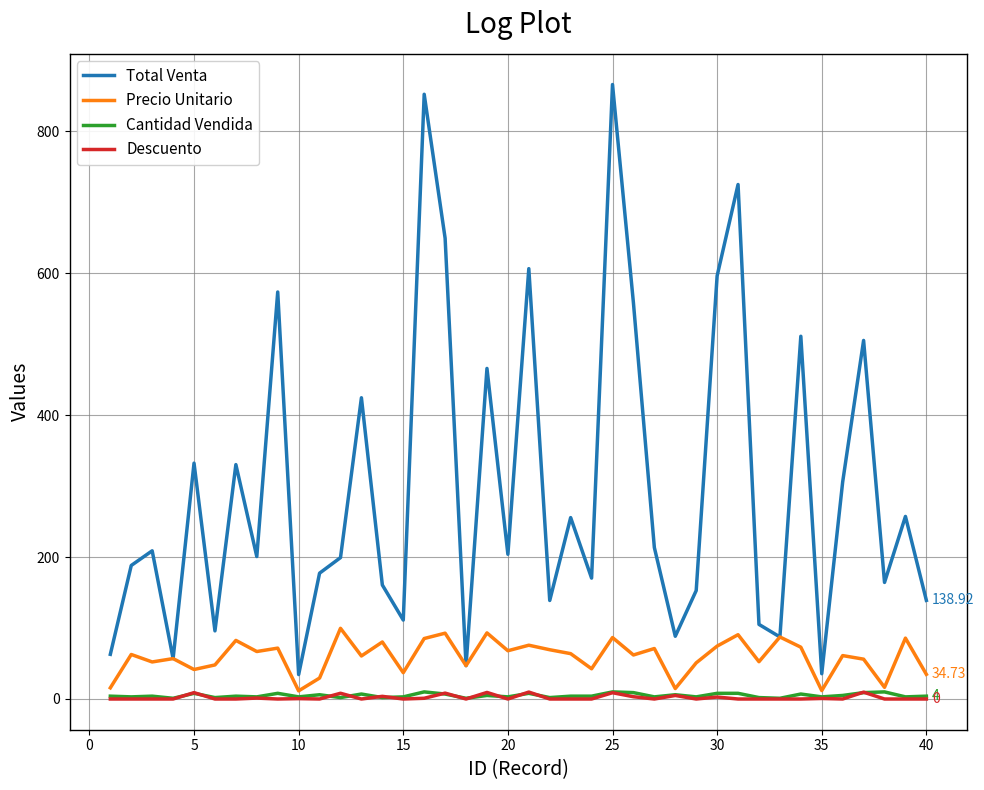

What is the maximum value shown in the chart?

865.5